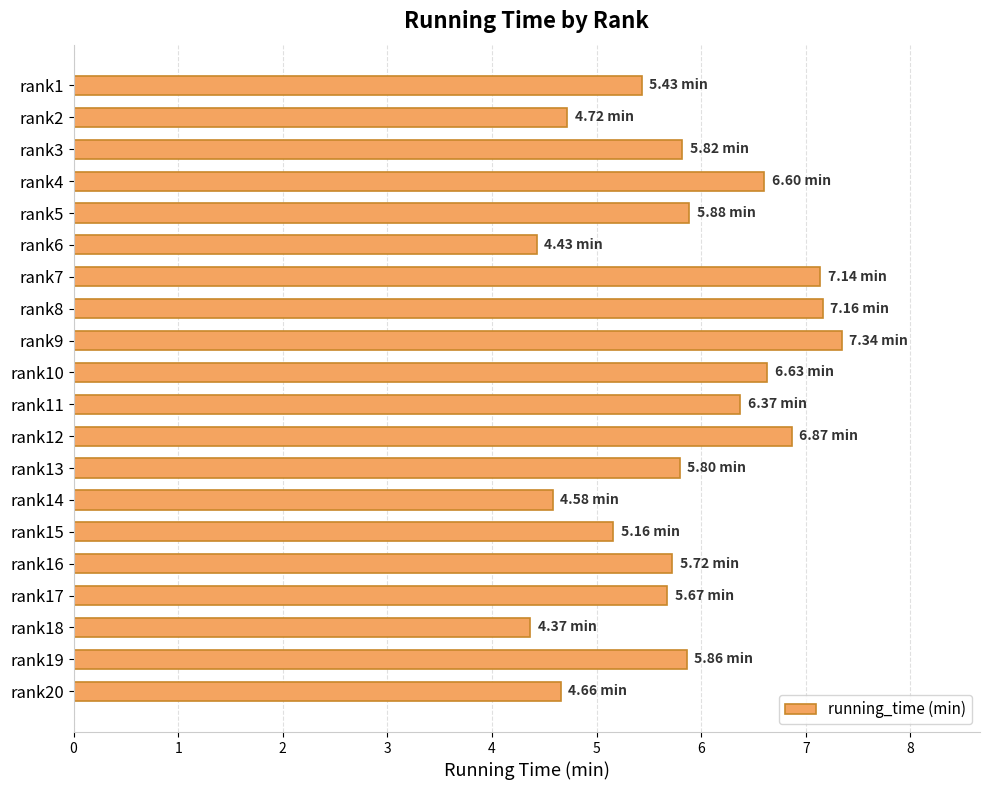

What is the ratio of the value at rank13 to the value at rank15?

1.1